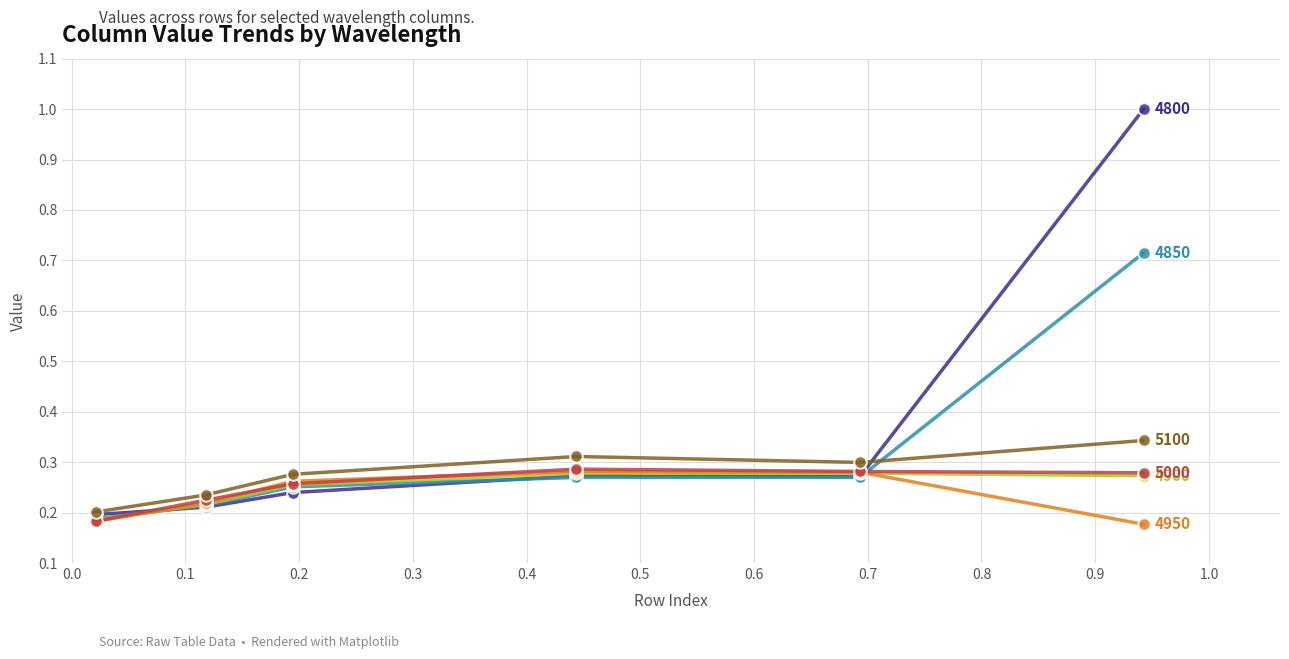

Reading left to right, what are all the values shown in this chart?

4800: 0.2	0.2	0.2	0.3	0.3	1.0
4850: 0.2	0.2	0.3	0.3	0.3	0.7
4900: 0.2	0.2	0.3	0.3	0.3	0.3
4950: 0.2	0.2	0.3	0.3	0.3	0.2
5000: 0.2	0.2	0.3	0.3	0.3	0.3
5100: 0.2	0.2	0.3	0.3	0.3	0.3